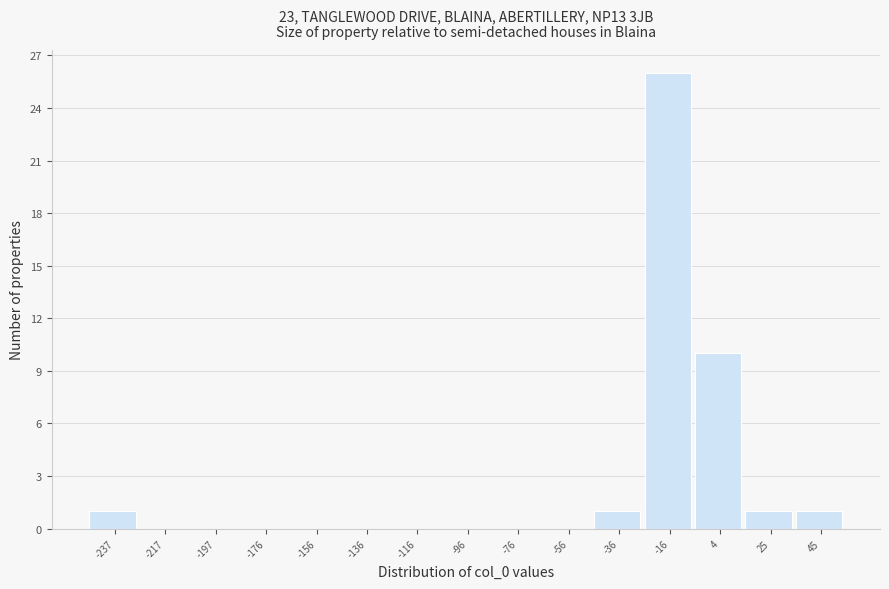

Reading left to right, what are all the values shown in this chart?

-237=1	-217=0	-197=0	-176=0	-156=0	-136=0	-116=0	-96=0	-76=0	-56=0	-36=1	-16=26	4=10	25=1	45=1